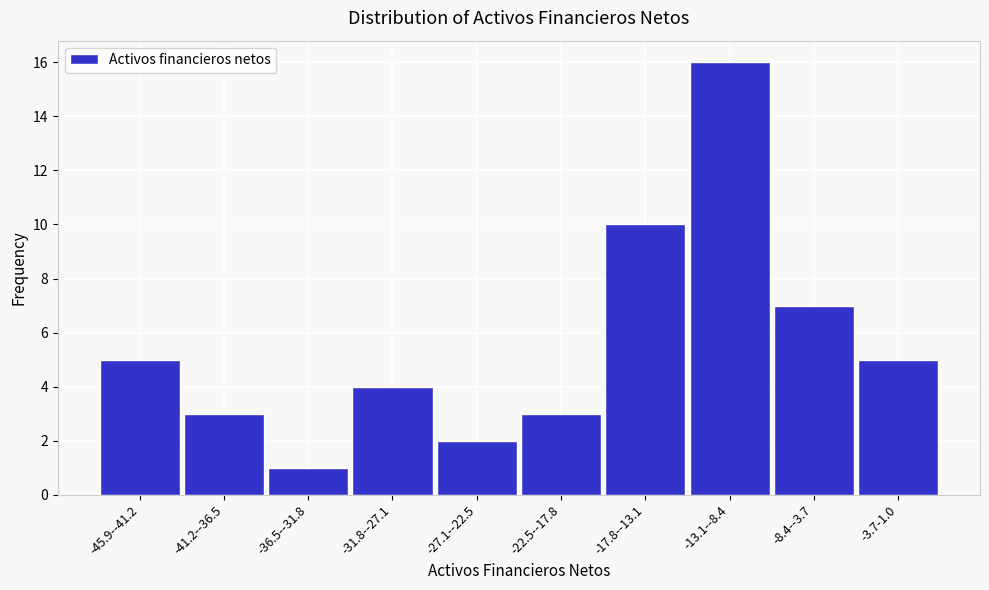

Reading right to left, extract all data points from this chart.

5	7	16	10	3	2	4	1	3	5